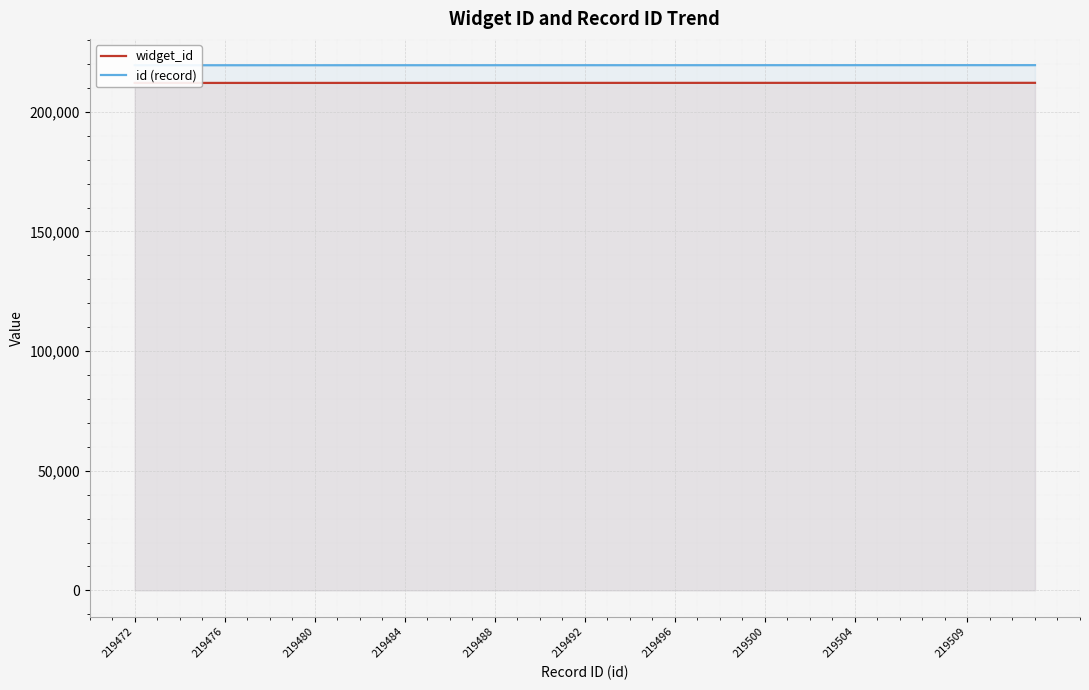

How many data points does each series have?

40